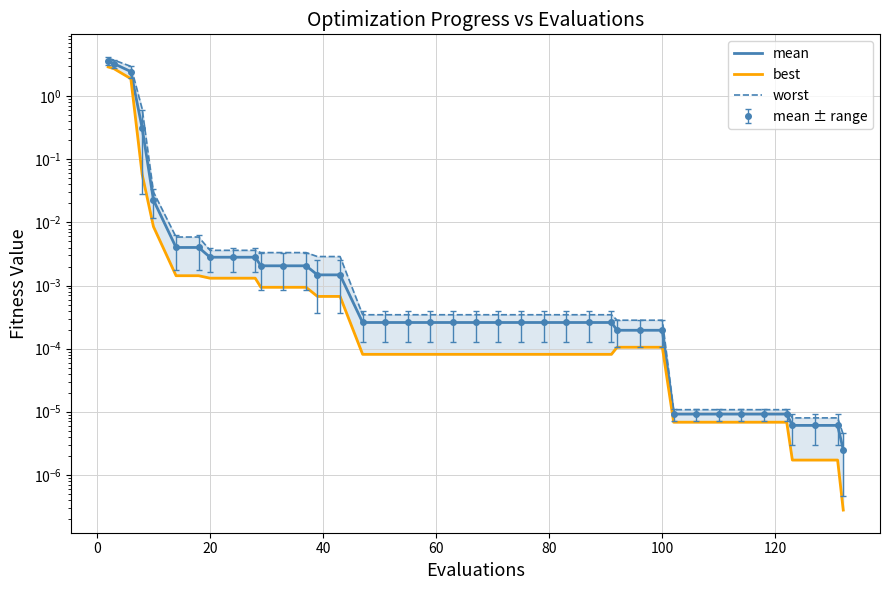

At how many categories does at least one series exceed 3?

2